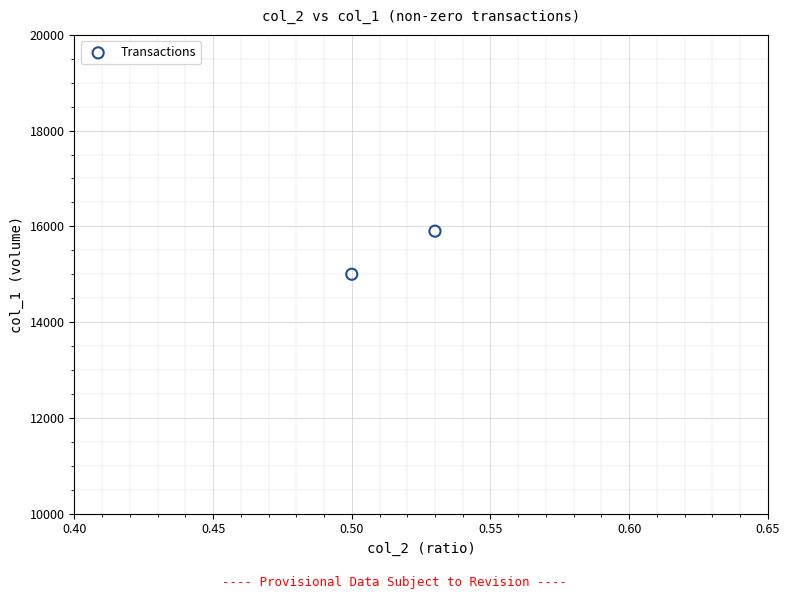

What is the average Y value?

15450